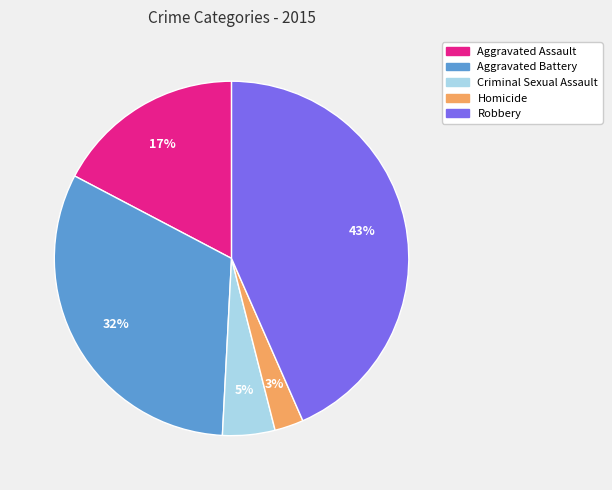

The Robbery slice represents 43% of the pie. True or false?

True